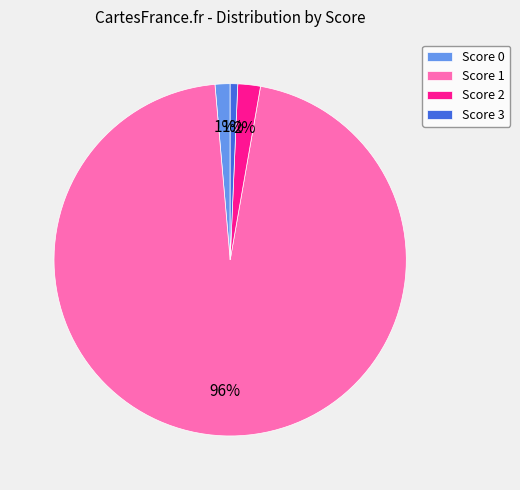

Which has a higher value, Score 1 or Score 0?

Score 1